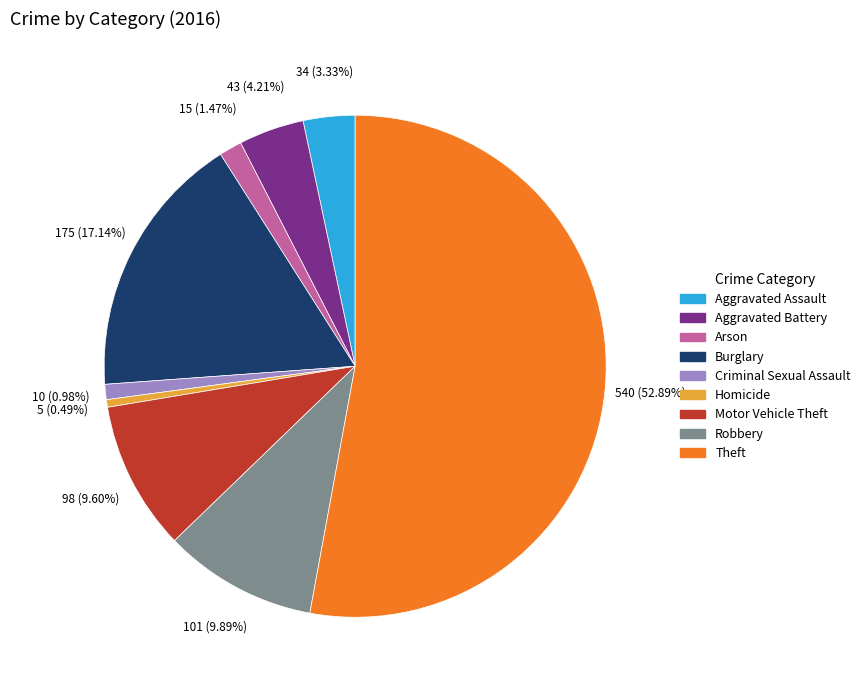

Count the number of slices in the pie.

9